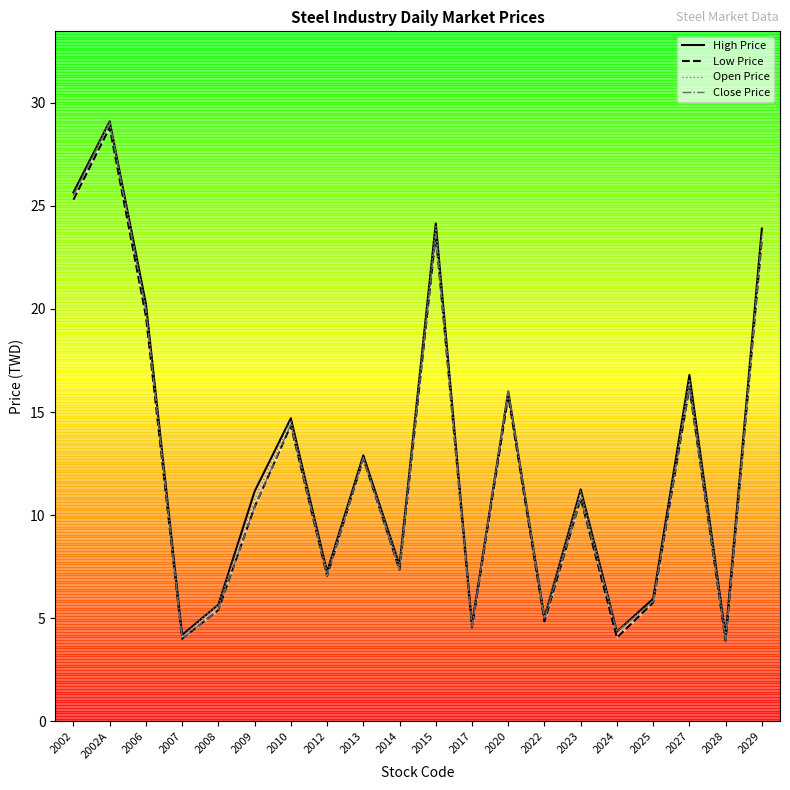

What is the average value of the Close Price series?

12.5